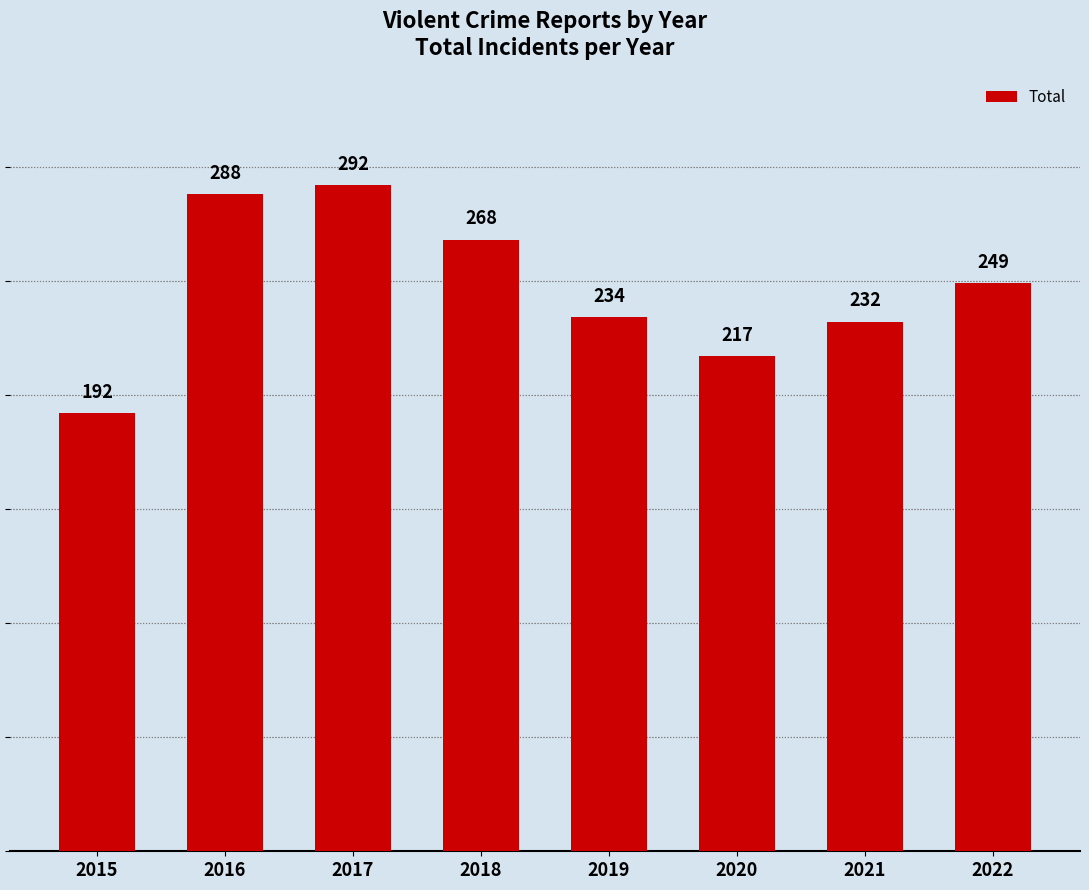

Which has a higher value, 2022 or 2017?

2017